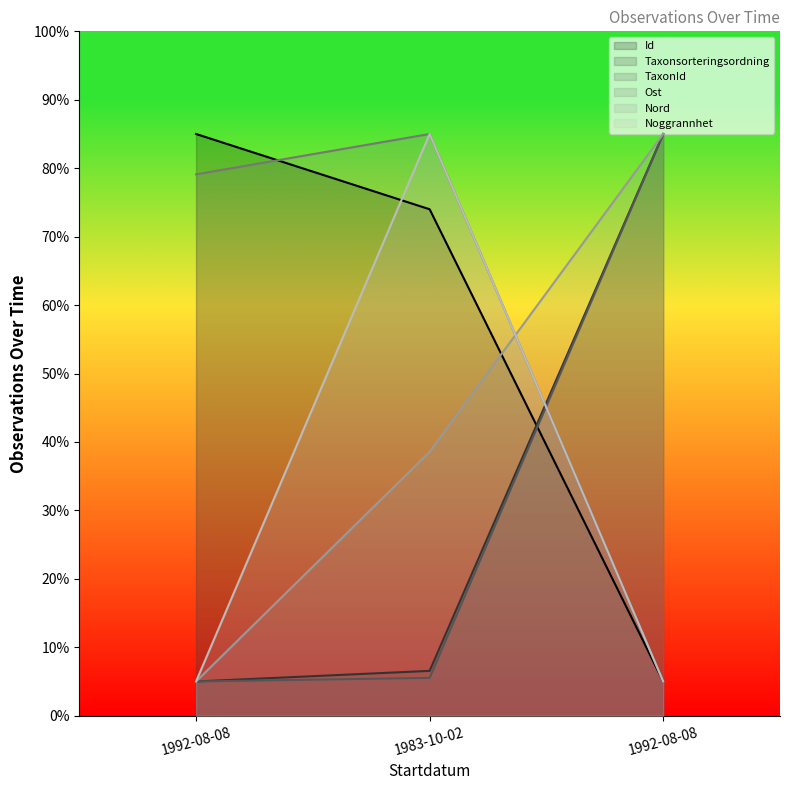

What is the approximate value of Ost at 1983-10-02?

85.0